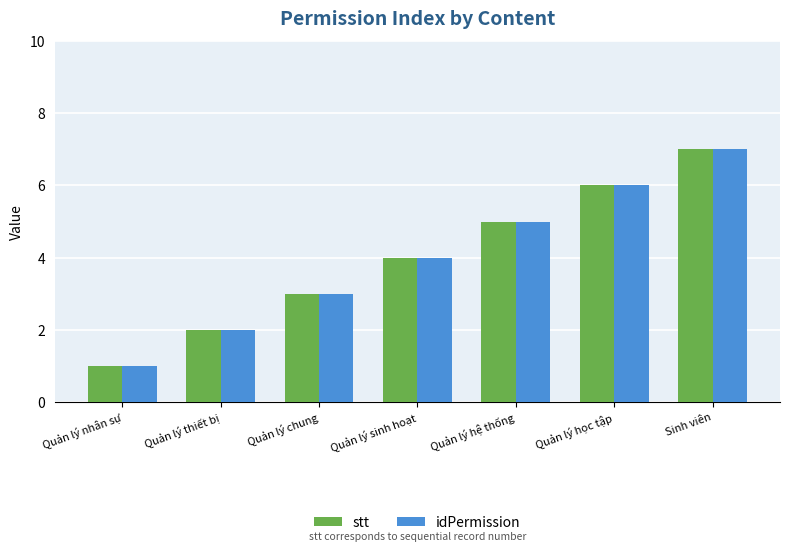

How many distinct data groups are displayed?

2